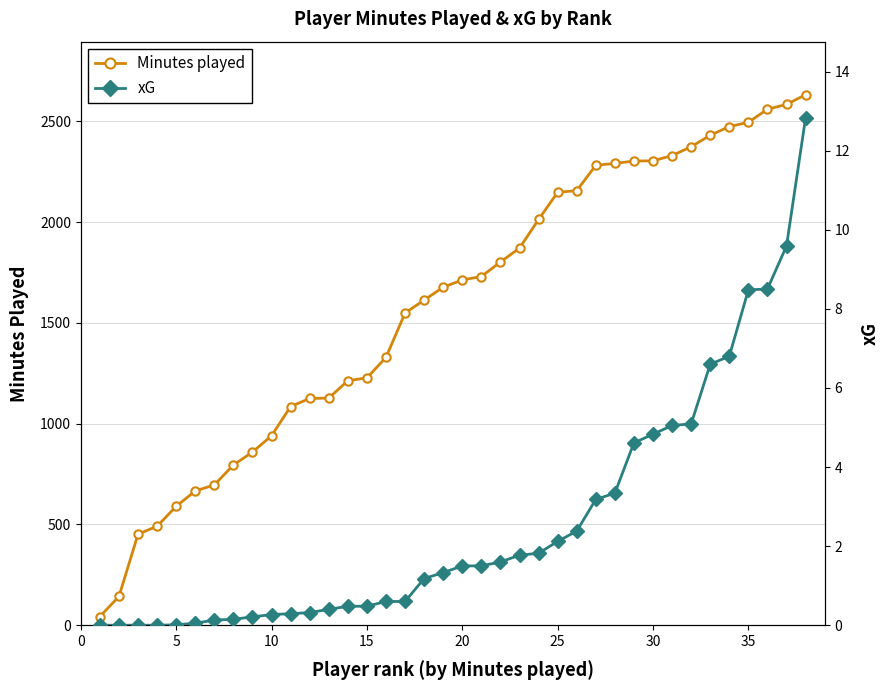

Is this an area chart (filled region under the line)?

No